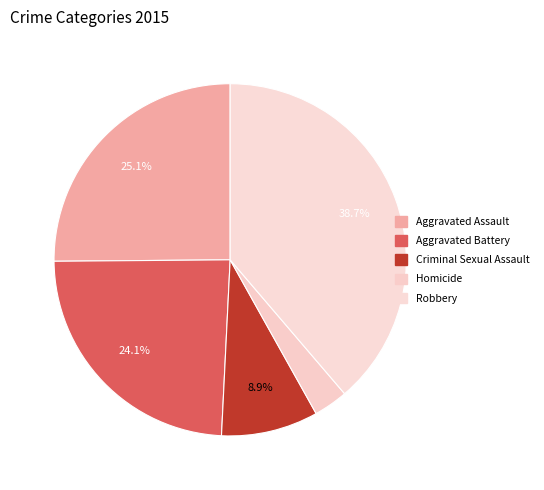

Rank the categories by value from lowest to highest.

Homicide, Criminal Sexual Assault, Aggravated Battery, Aggravated Assault, Robbery